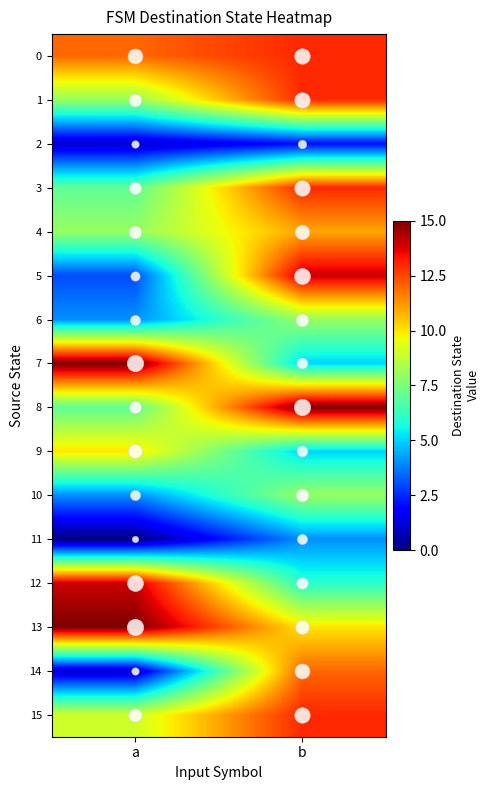

Which has a higher value, b or a?

b